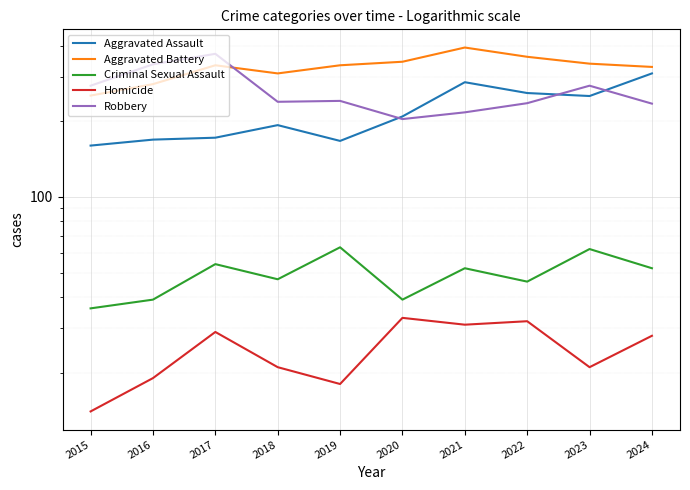

Rank the series by their maximum value, from highest to lowest.

Aggravated Battery, Robbery, Aggravated Assault, Criminal Sexual Assault, Homicide